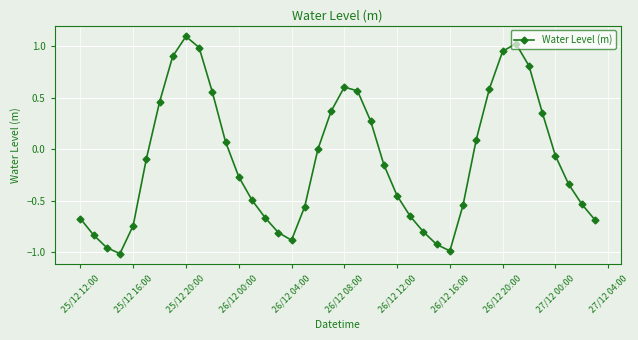

Does the chart display data point markers on the line(s)?

Yes